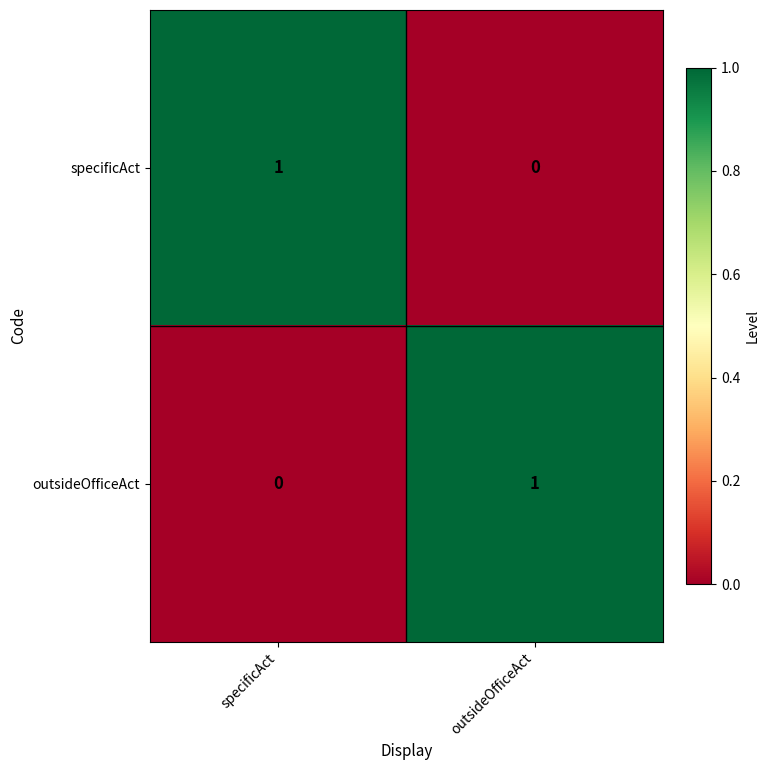

Reading right to left, list all the values displayed in this chart.

specificAct: 0	1
outsideOfficeAct: 1	0